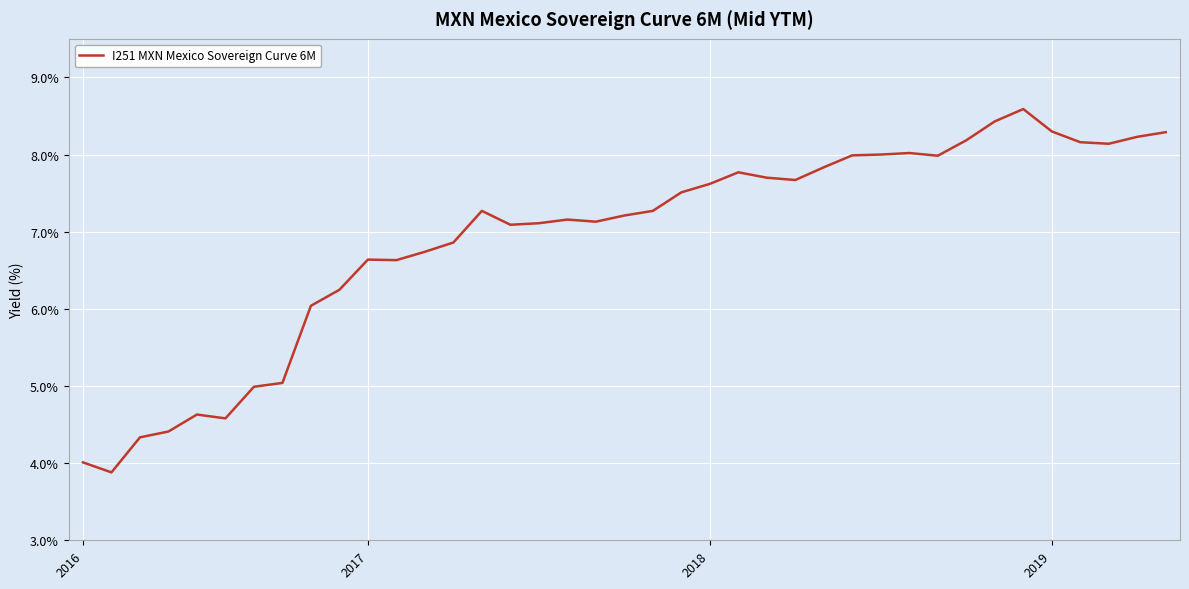

What is the difference between the maximum and minimum values?

4.7